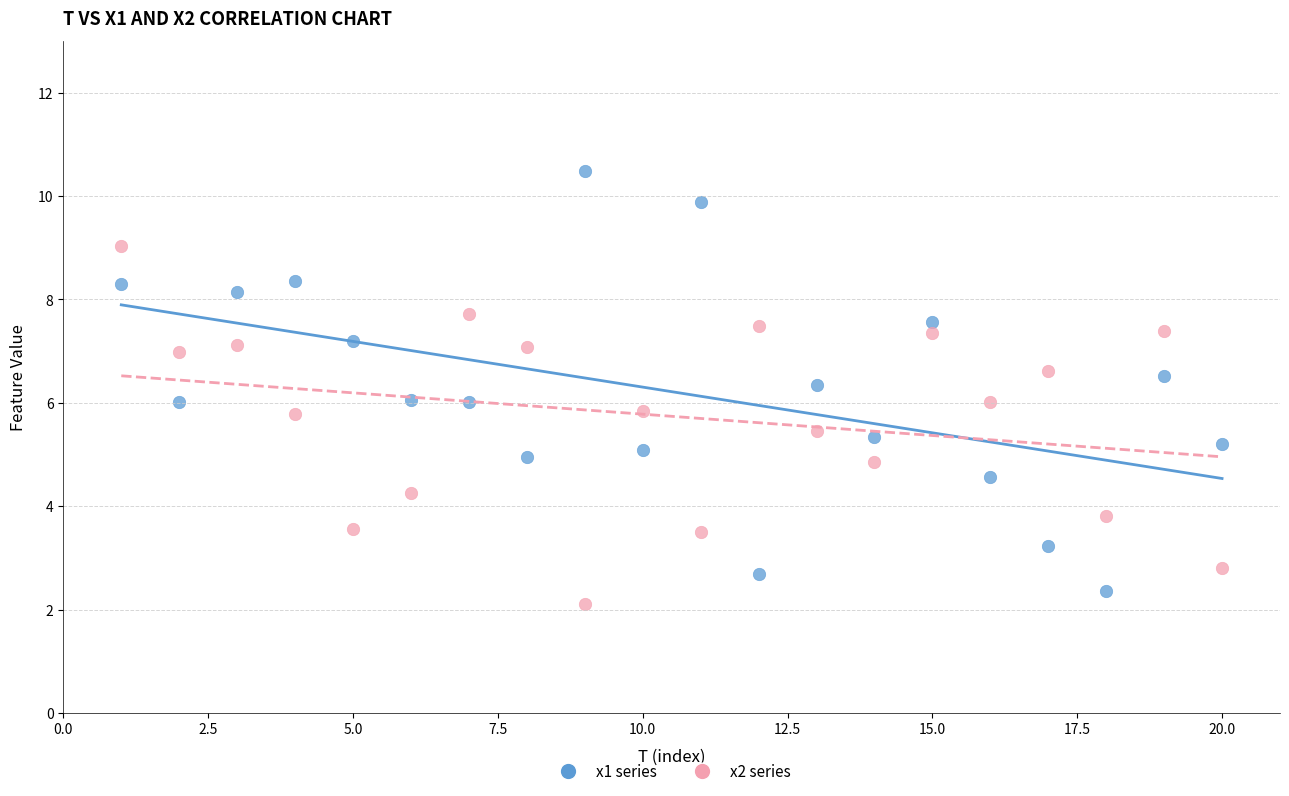

Which series reaches the maximum Y coordinate?

x1 series